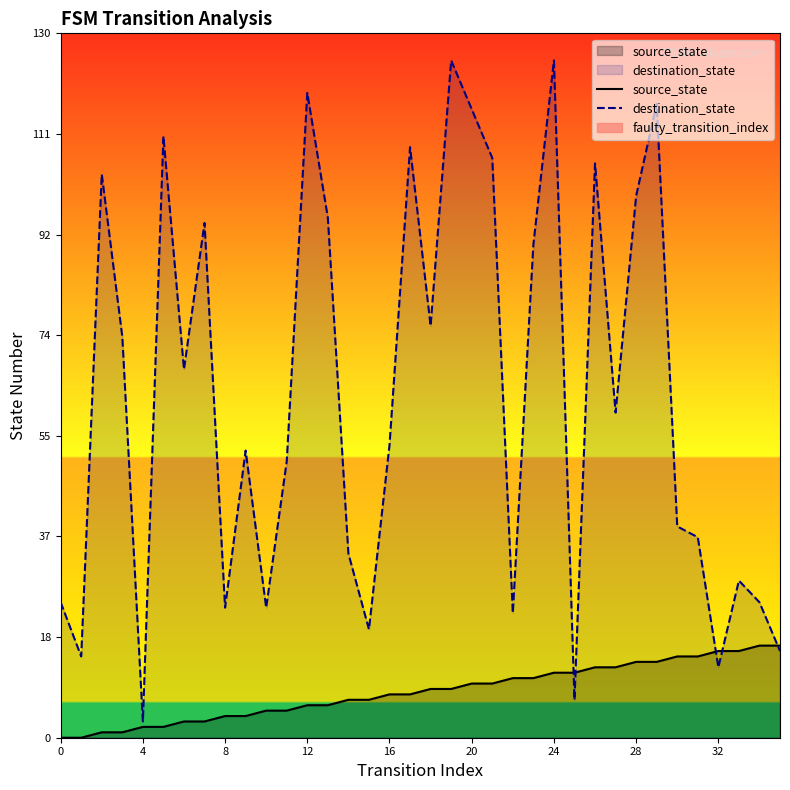

True or false: source_state has a value of 12 at 14.

False